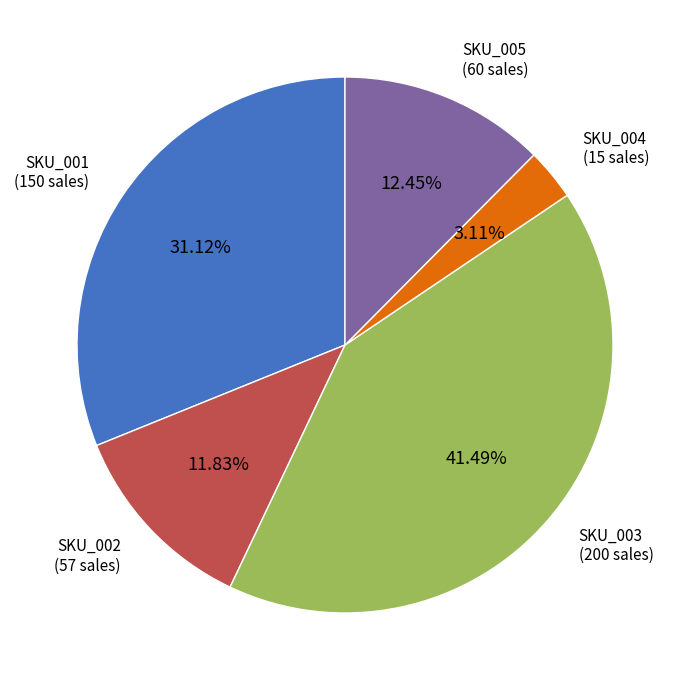

Which slice is the largest?

SKU_003